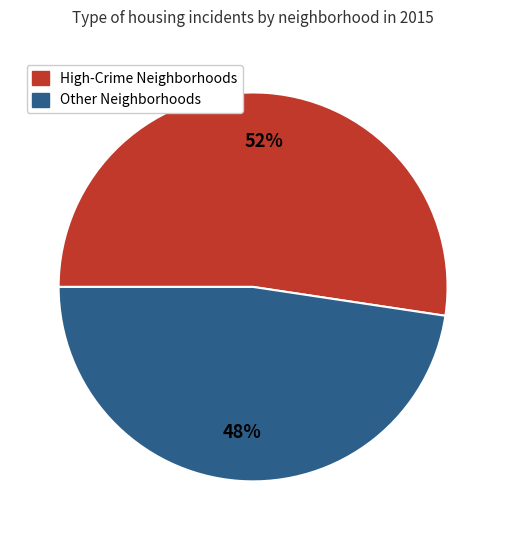

Is there a majority slice in this chart?

Yes